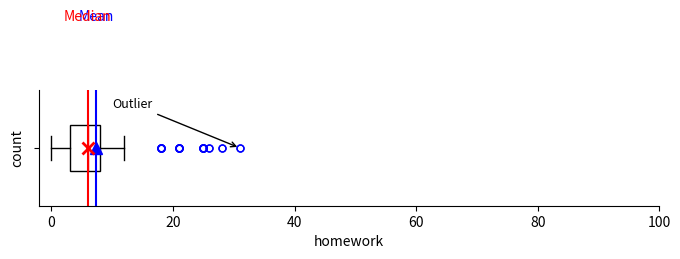

Transcribe this box plot: give where the median line is, the range the box spans, and where the two whiskers end, as read against the x-axis. The values are not printed on the chart, so give them approximately, as read against the axis.

median 6, box 4 to 8, whiskers 0 to 12